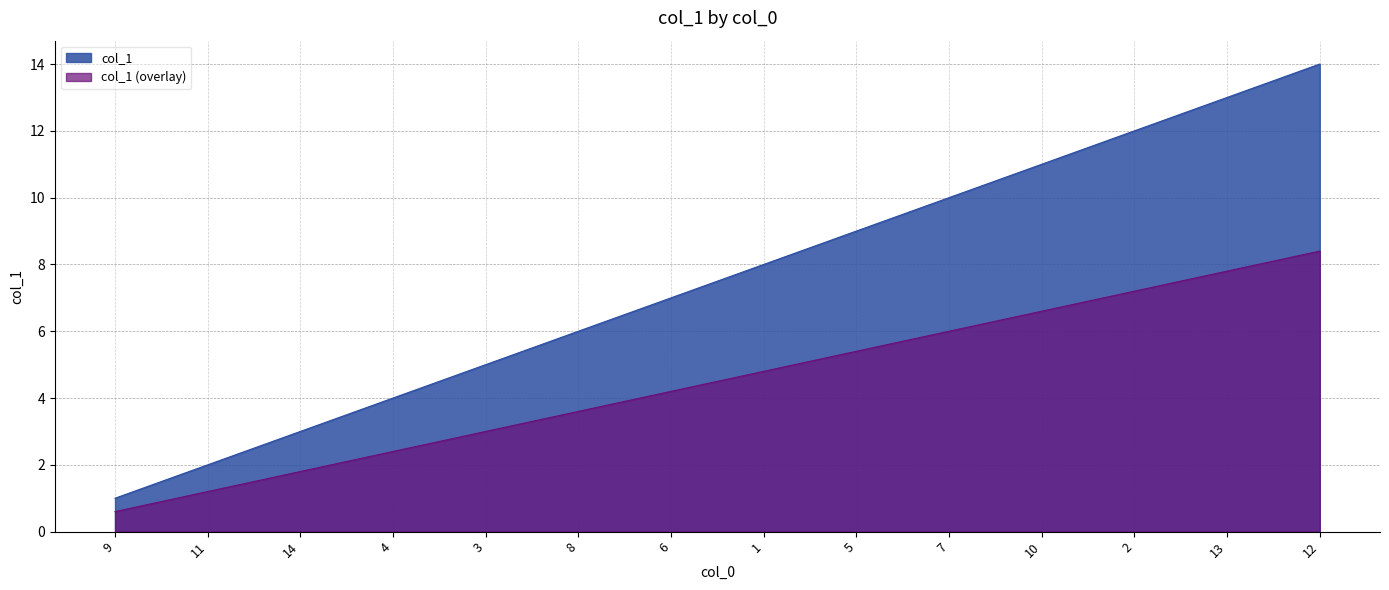

What is the difference between the values at 14 and 9?

2